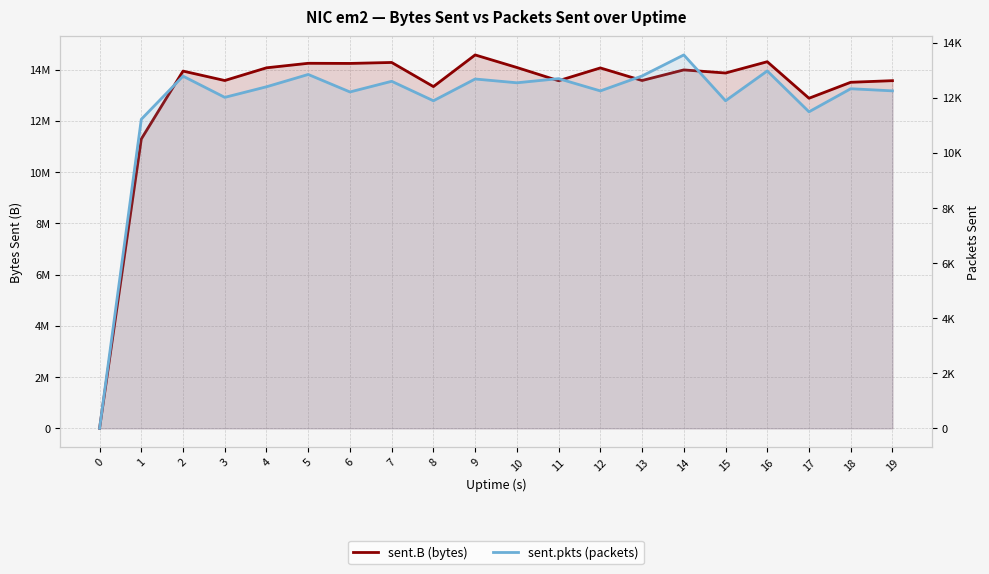

Rank the series at 16 from lowest to highest value.

sent.pkts (packets), sent.B (bytes)